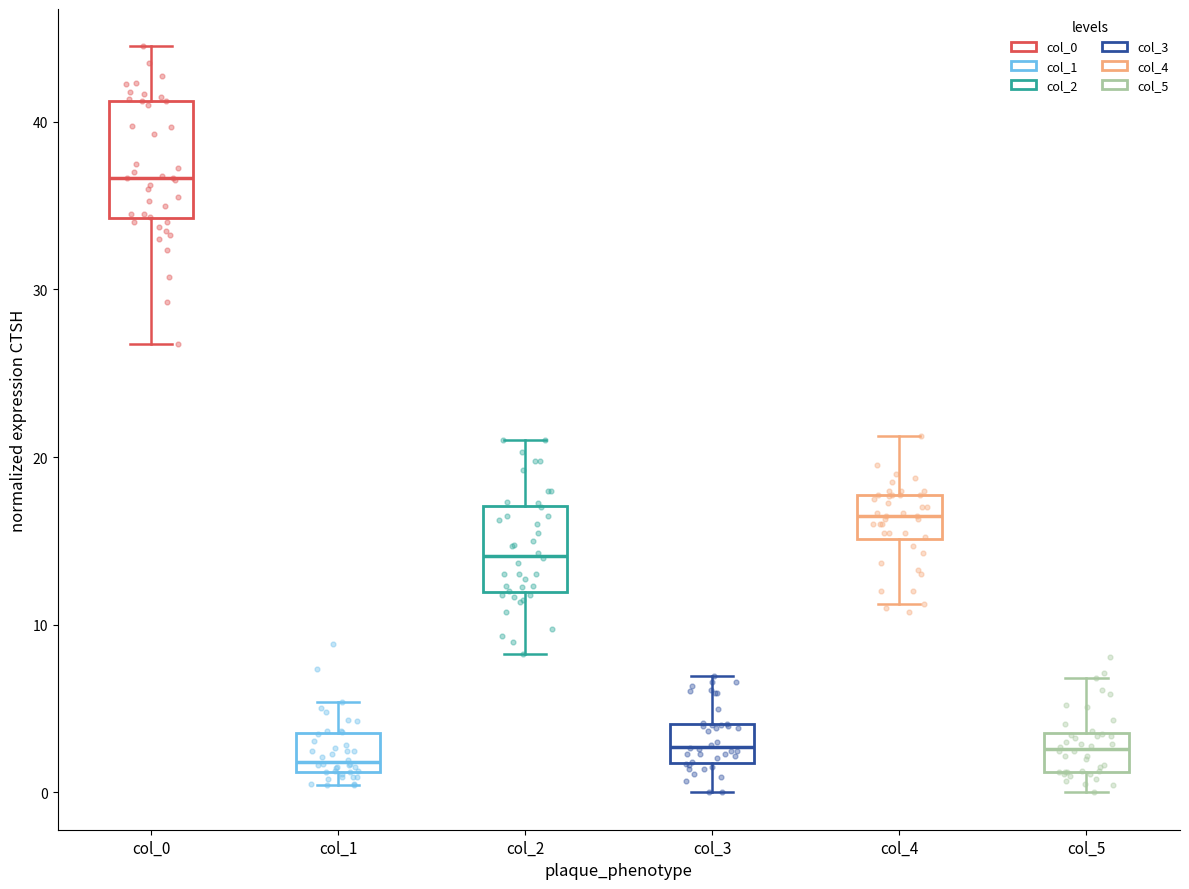

Reading left to right, transcribe this box plot: for each box, give where its median line is, the range the box spans, and where its two whiskers end, as read against the y-axis. The values are not printed on the chart, so give them approximately, as read against the axis.

col_0: median 37, box 34 to 41, whiskers 27 to 45
col_1: median 2, box 1 to 4, whiskers 0 to 5
col_2: median 14, box 12 to 17, whiskers 8 to 21
col_3: median 3, box 2 to 4, whiskers 0 to 7
col_4: median 17, box 15 to 18, whiskers 11 to 21
col_5: median 3, box 1 to 4, whiskers 0 to 7